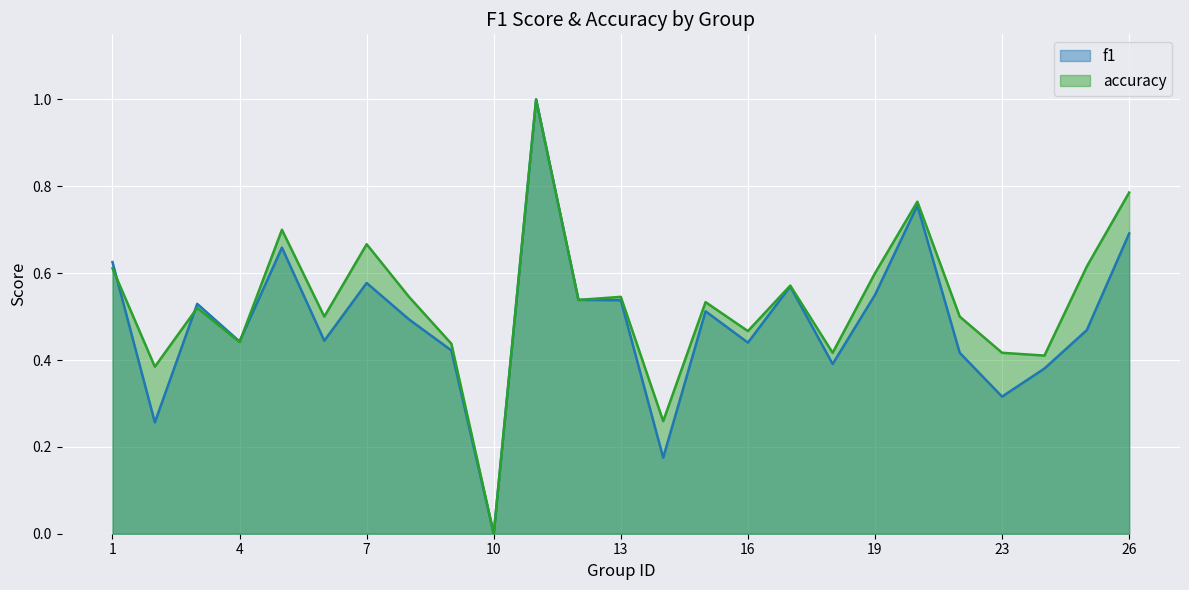

What value does the accuracy series have at 15?

0.5